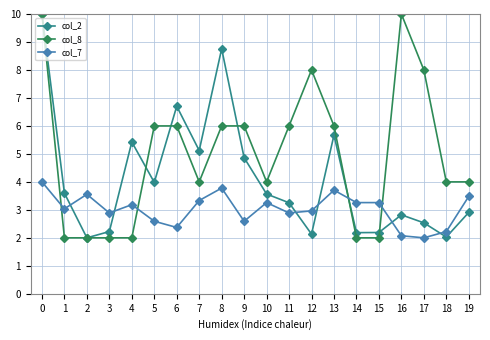

After their last crossing, which series has the higher values: col_7 or col_8?

col_8